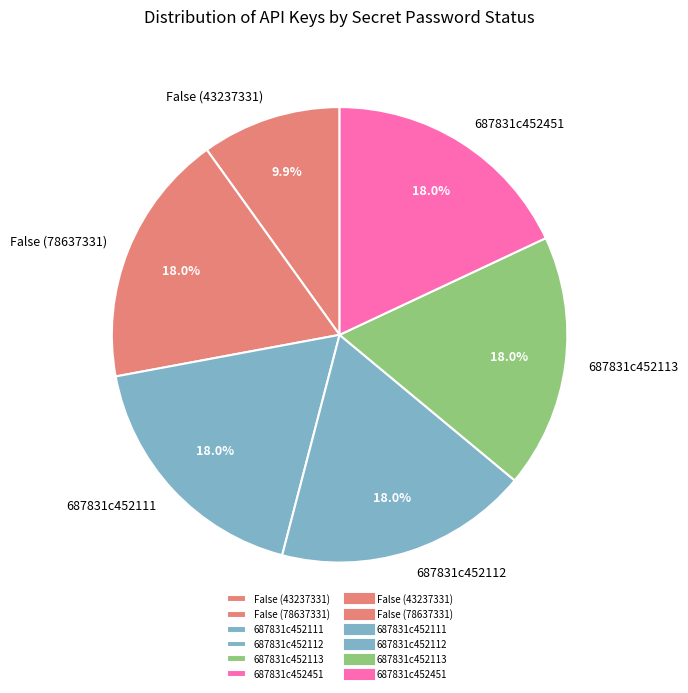

To the nearest percent, what is the difference between the largest and smallest slice percentages?

8%